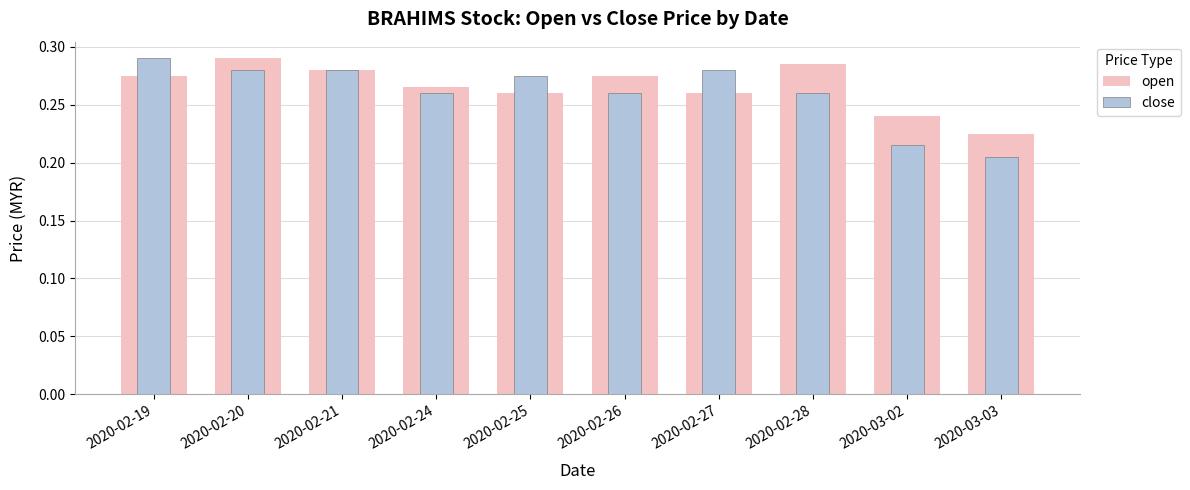

List the labels in order of close value, largest first.

2020-02-19, 2020-02-20, 2020-02-21, 2020-02-27, 2020-02-25, 2020-02-24, 2020-02-26, 2020-02-28, 2020-03-02, 2020-03-03